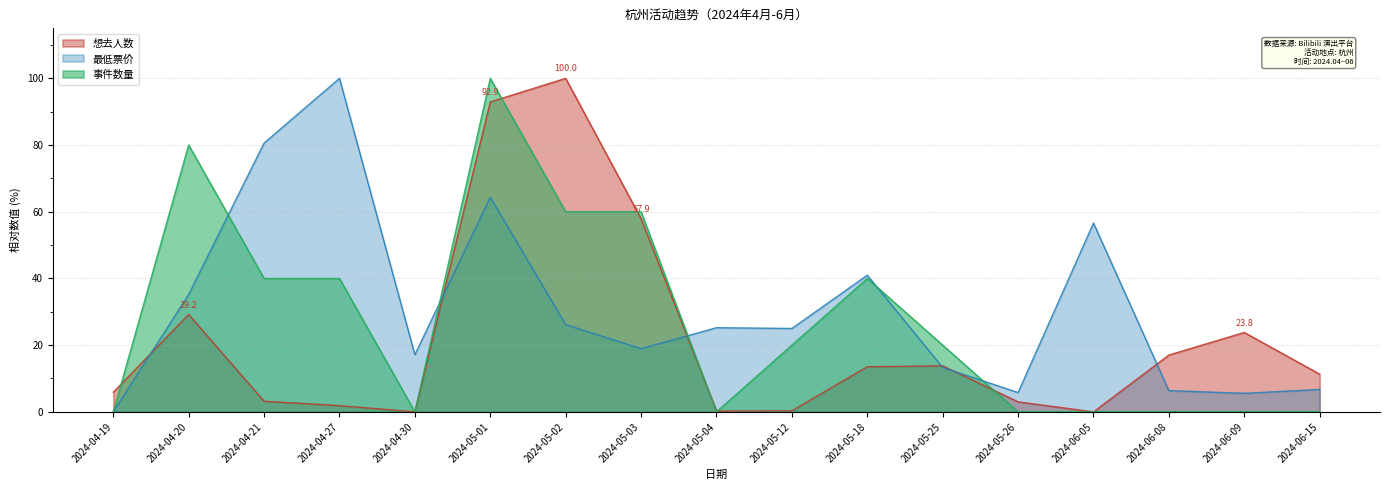

What is the difference between the 想去人数 values at 2024-04-20 and 2024-05-02?

70.8